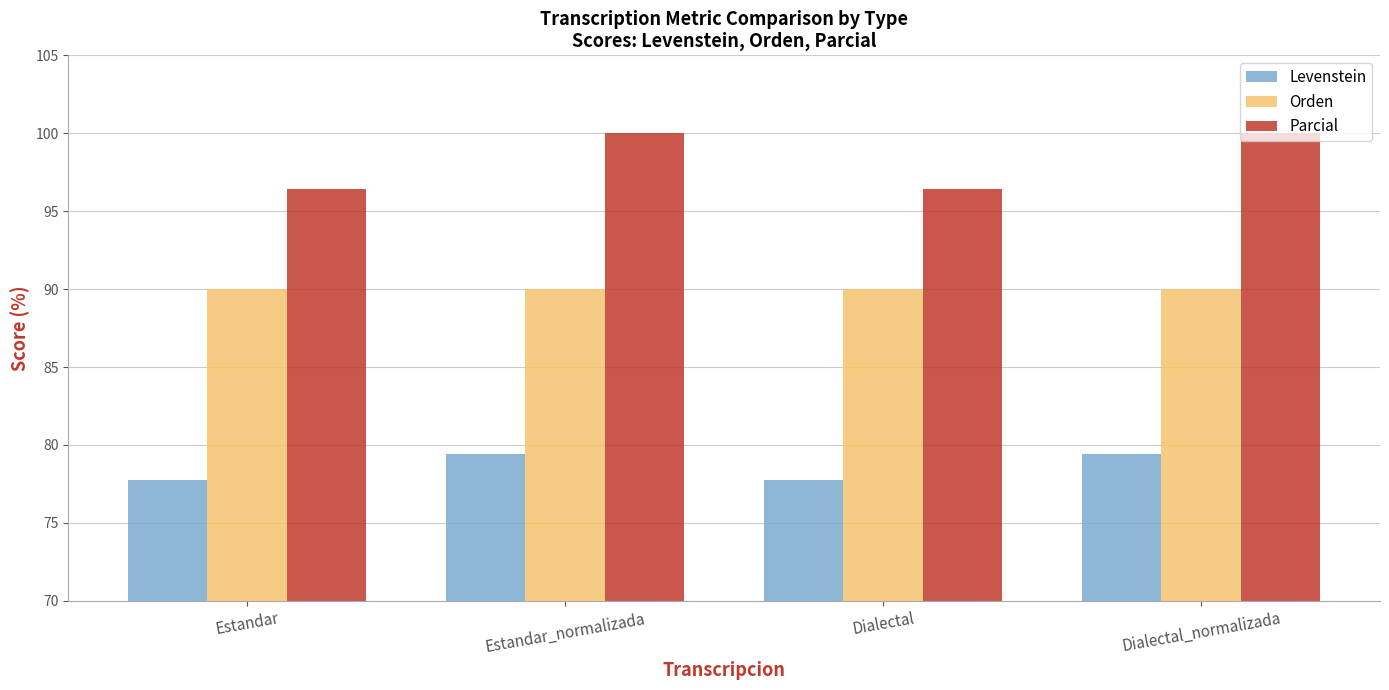

At which label does Levenstein first exceed 79?

Estandar_normalizada